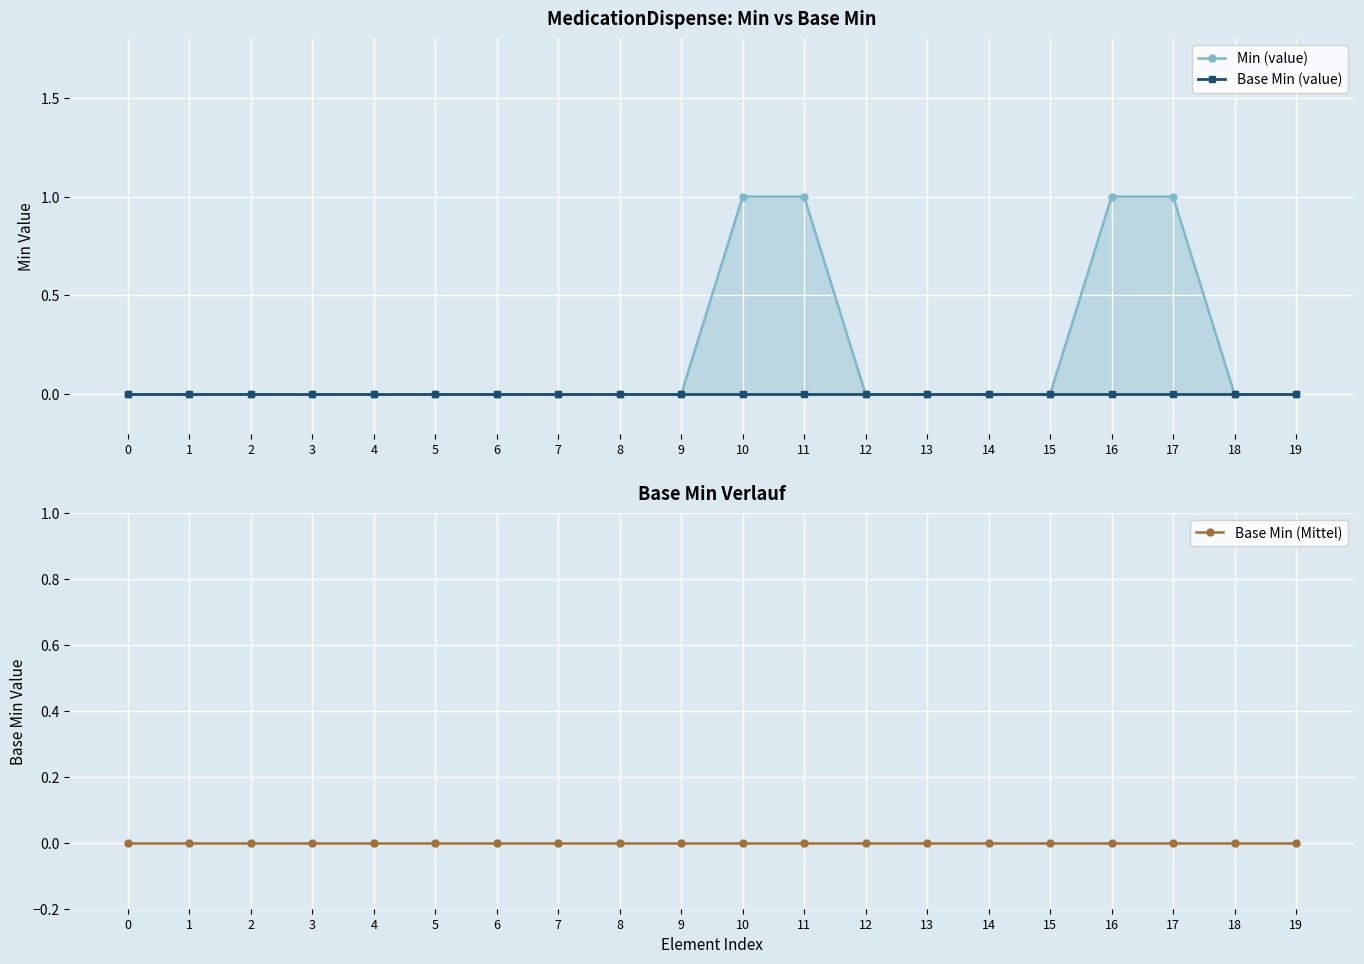

Reading right to left, transcribe all the data shown in this chart.

Min (value): 19=0	18=0	17=1	16=1	15=0	14=0	13=0	12=0	11=1	10=1	9=0	8=0	7=0	6=0	5=0	4=0	3=0	2=0	1=0	0=0
Base Min (value): 19=0	18=0	17=0	16=0	15=0	14=0	13=0	12=0	11=0	10=0	9=0	8=0	7=0	6=0	5=0	4=0	3=0	2=0	1=0	0=0
Base Min (Mittel): 19=0	18=0	17=0	16=0	15=0	14=0	13=0	12=0	11=0	10=0	9=0	8=0	7=0	6=0	5=0	4=0	3=0	2=0	1=0	0=0